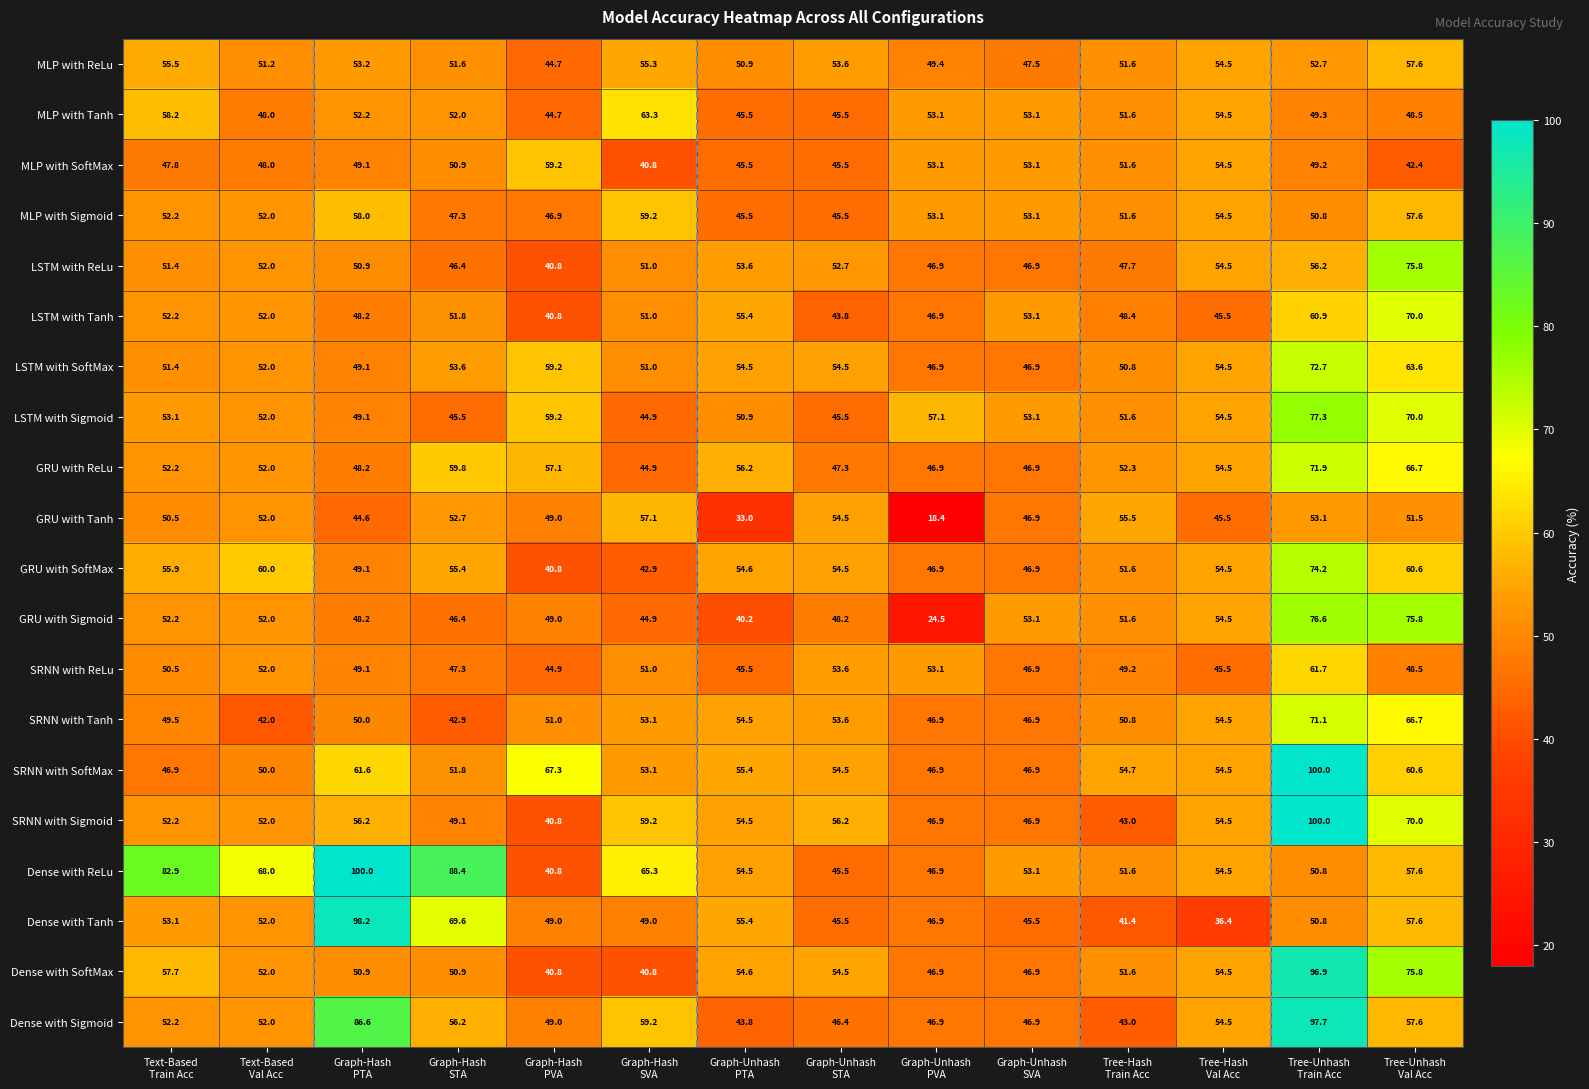

Which series has the widest spread of values?

Dense with Tanh